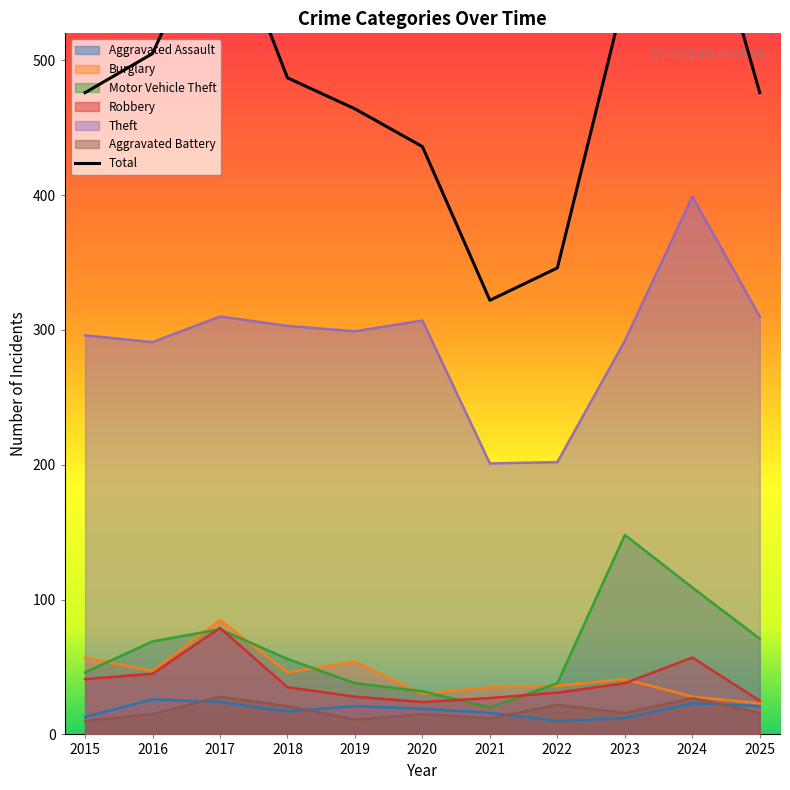

List the labels in order of value, largest first.

2024, 2017, 2023, 2016, 2018, 2015, 2025, 2019, 2020, 2022, 2021